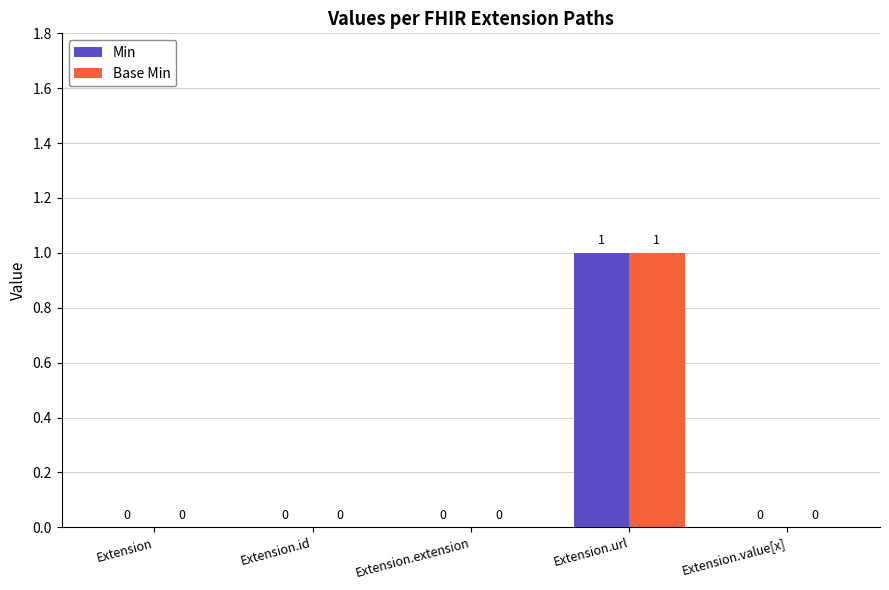

How many values in Min are above zero?

1